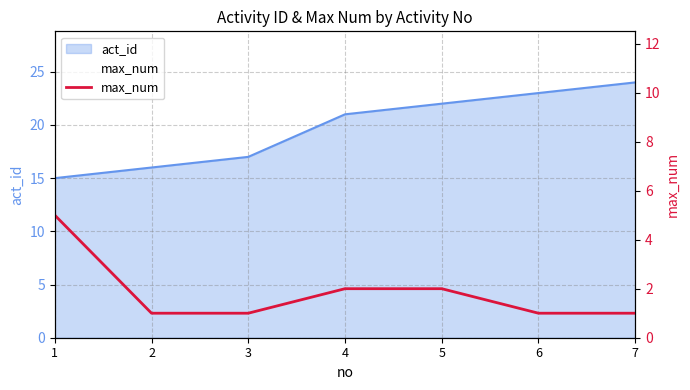

What is the difference between the maximum and minimum values?

4